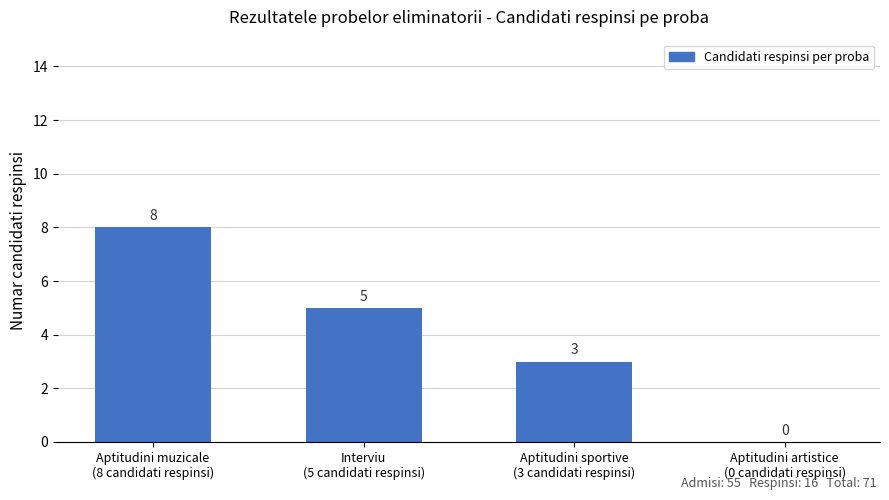

Read the value at Aptitudini sportive
(3 candidati respinsi).

3